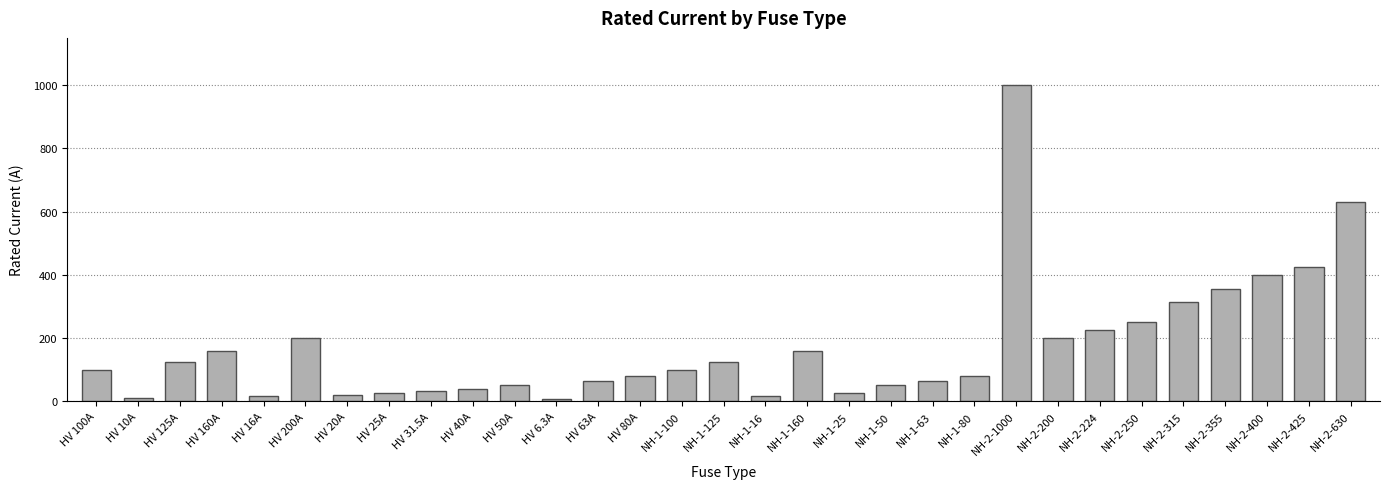

At which category does the chart reach its peak across all series?

NH-2-1000